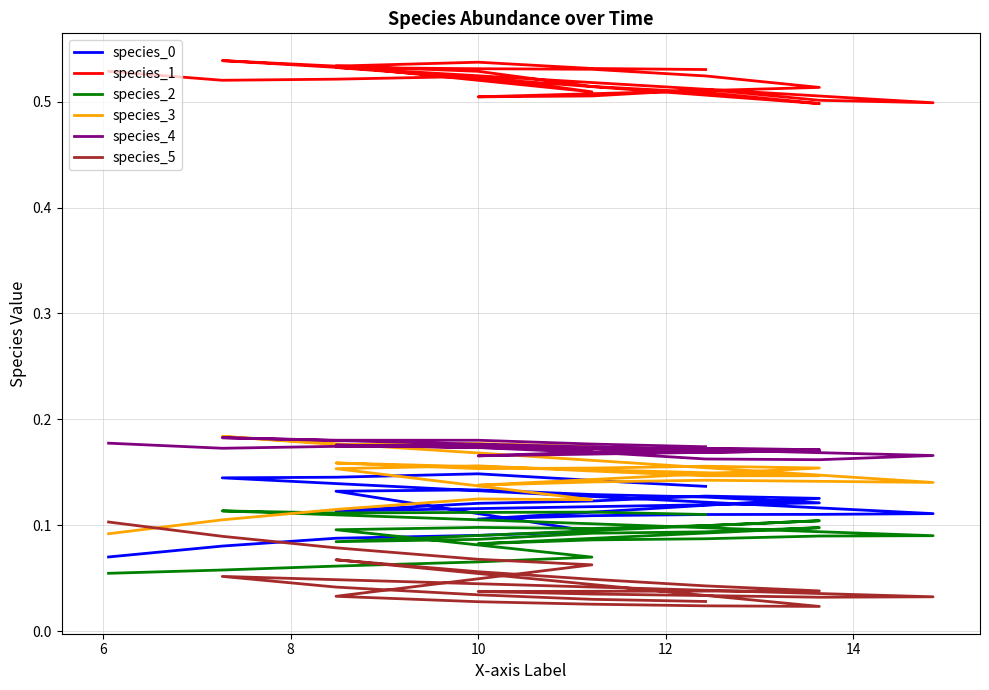

Which series has the largest total across all categories?

species_1